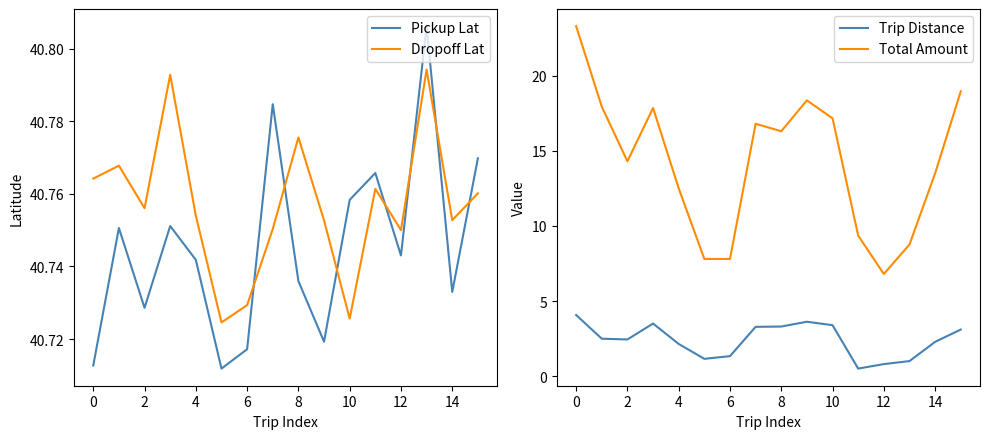

The value of Pickup Lat at 14 is 11.5. True or false?

False